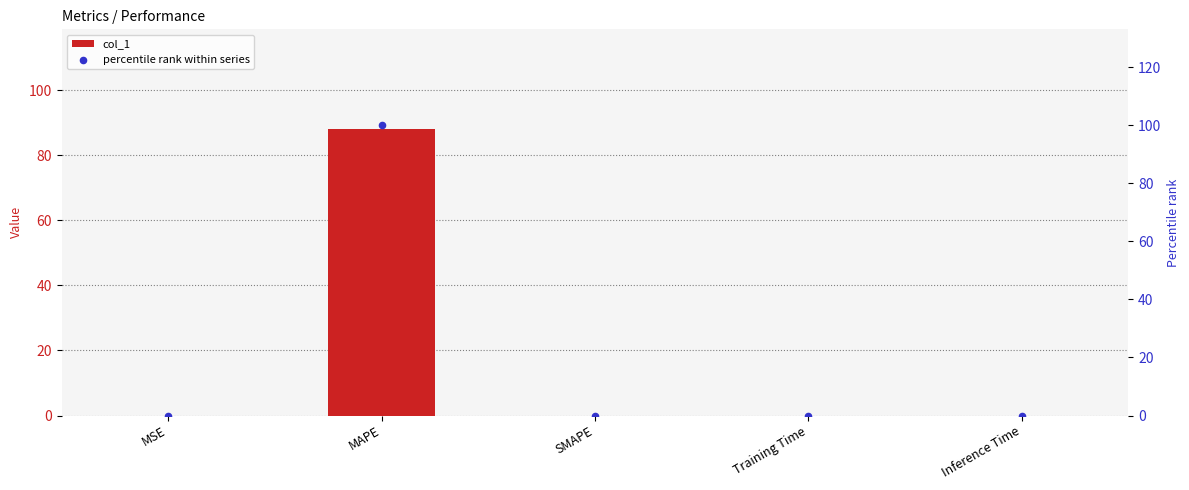

What are all the series names shown in the legend?

col_1, percentile rank within series